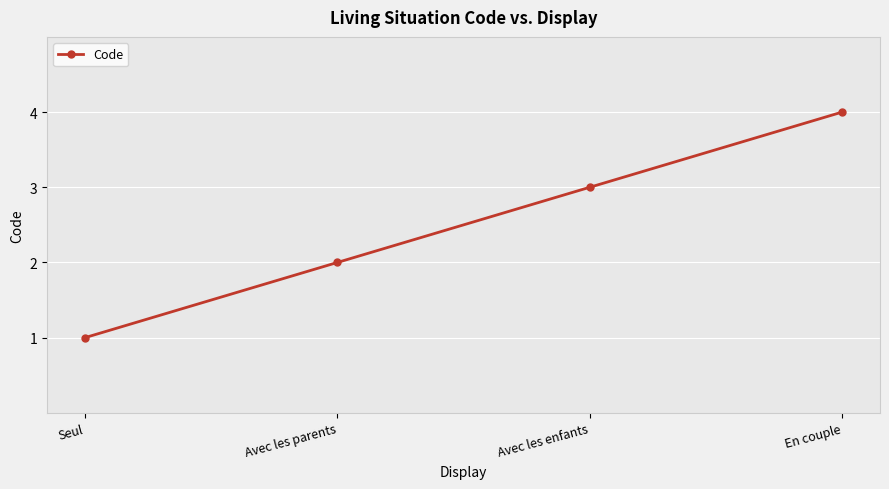

What is the difference between the maximum and minimum values?

3